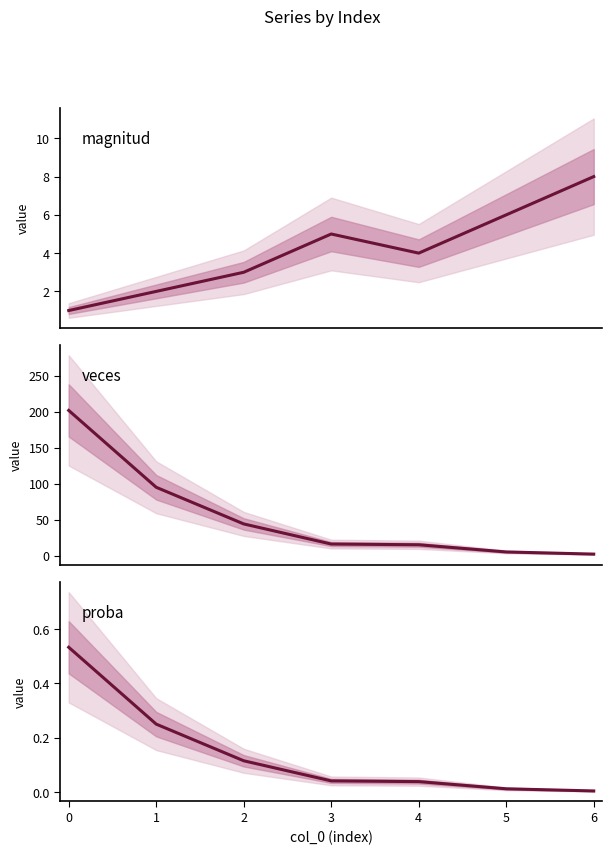

What is the highest value of the proba series?

0.5